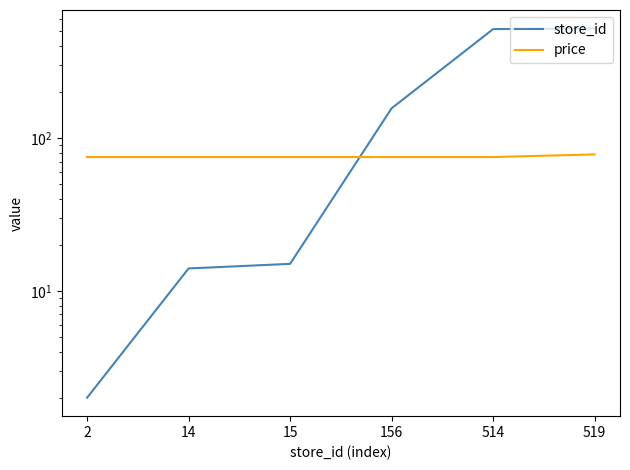

What is the value of the price point at the 6th from the left?

77.9